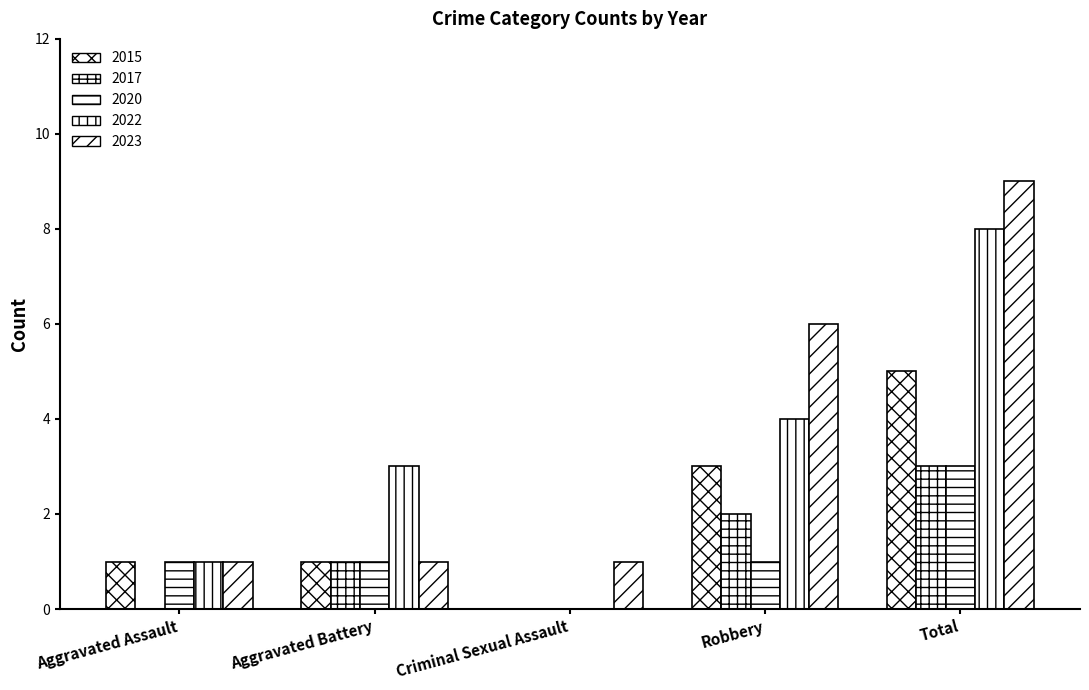

What is the label of the 3rd bar from the right?

Criminal Sexual Assault